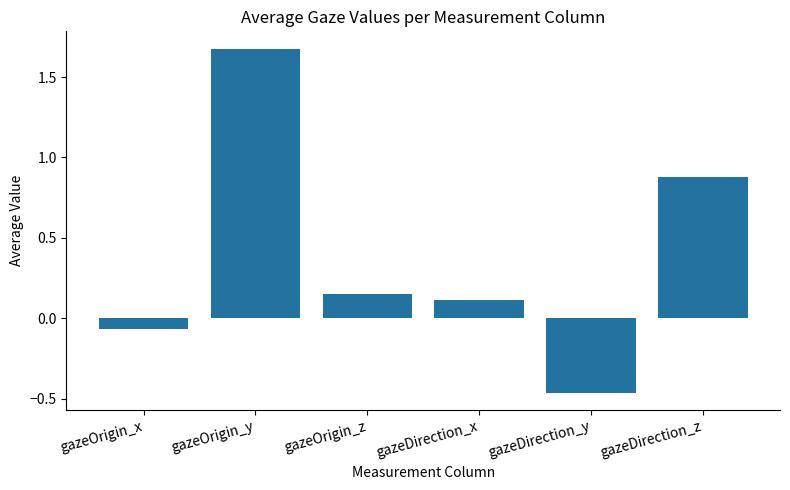

The chart shows a value of 0.3 at gazeOrigin_z. True or false?

False